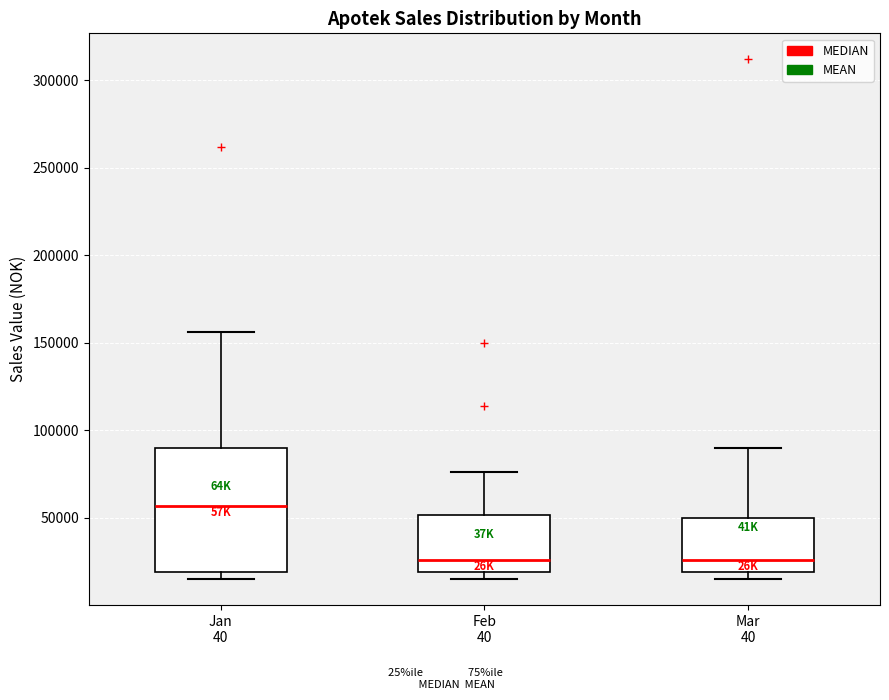

Where does the upper whisker of the box for Feb 40 end on the y-axis? The values are not printed on the chart, so give them approximately, as read against the axis.

75000